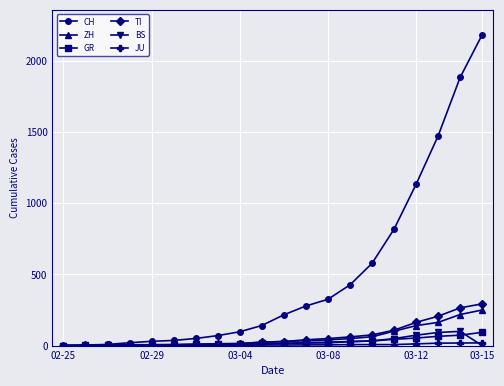

How many series are shown in this chart?

6